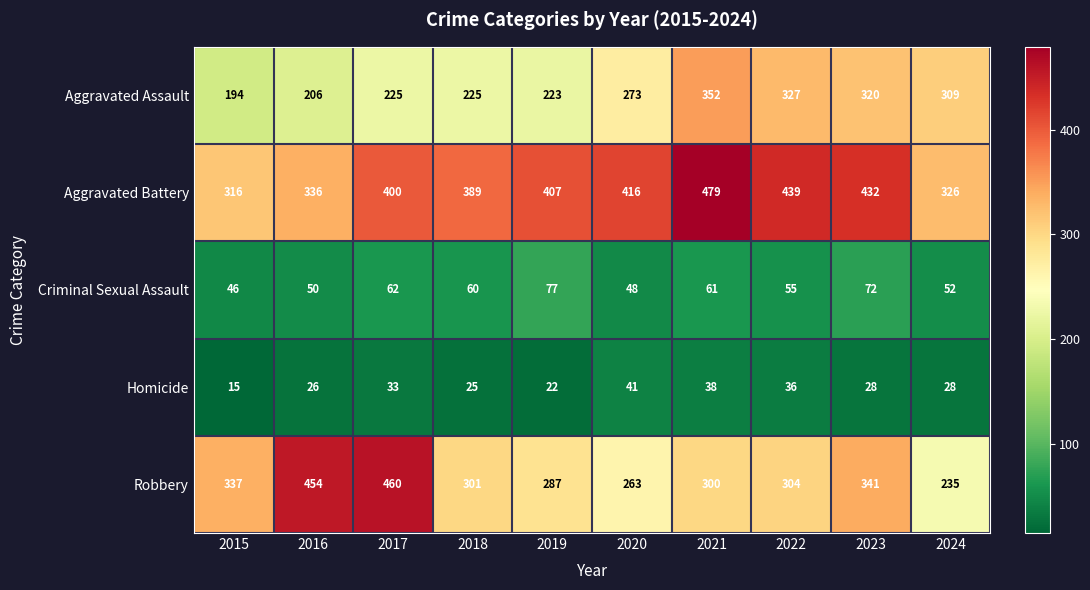

List the labels in order of Robbery value, smallest first.

2024, 2020, 2019, 2021, 2018, 2022, 2015, 2023, 2016, 2017